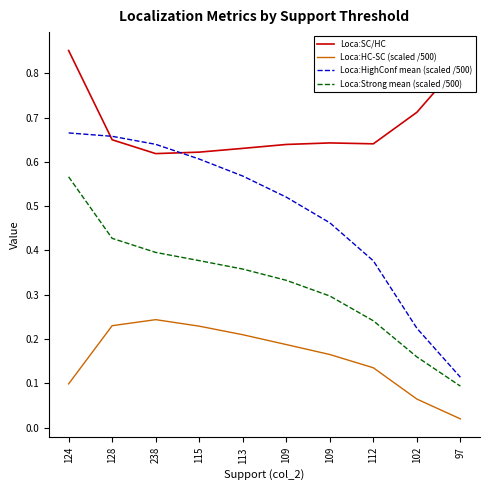

List the series in order of their overall mean, lowest first.

Loca:HC-SC (scaled /500), Loca:Strong mean (scaled /500), Loca:HighConf mean (scaled /500), Loca:SC/HC